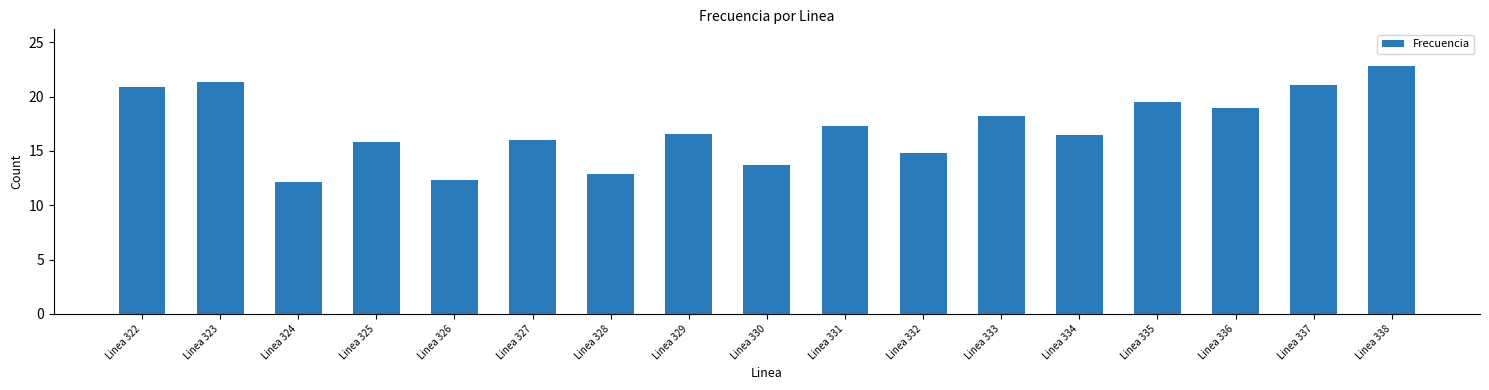

What is the value of the 6th bar from the left?

16.0